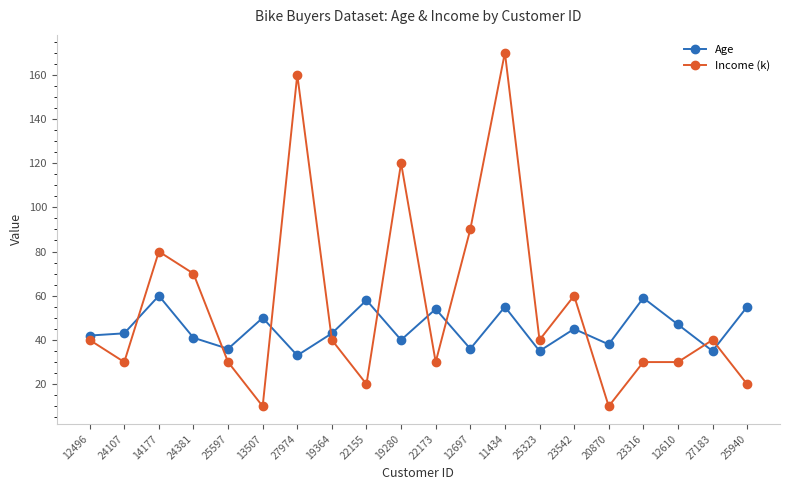

The Income (k) series shows 40 at 25323. True or false?

True